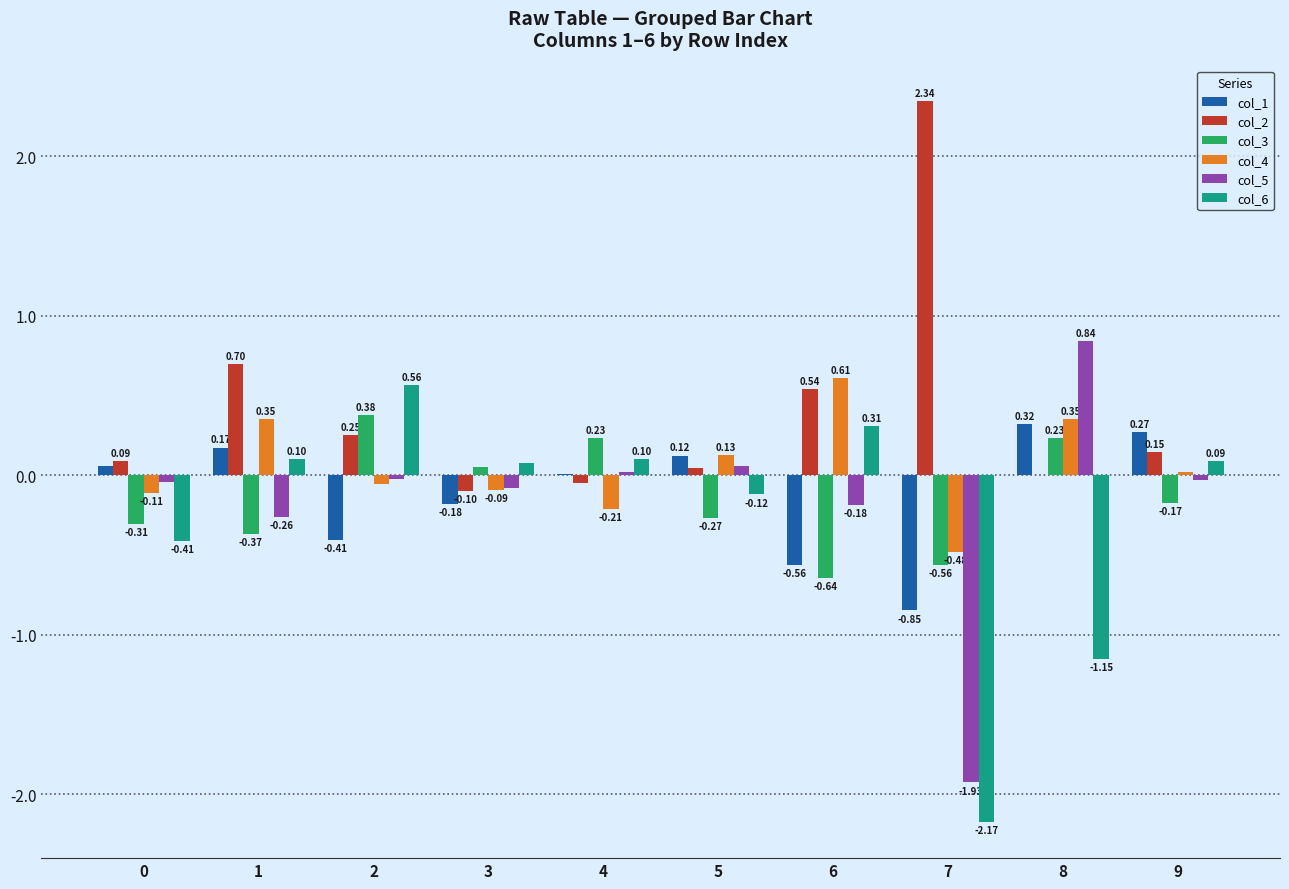

What is the sum of the col_6 values at 8 and 7?

-3.3